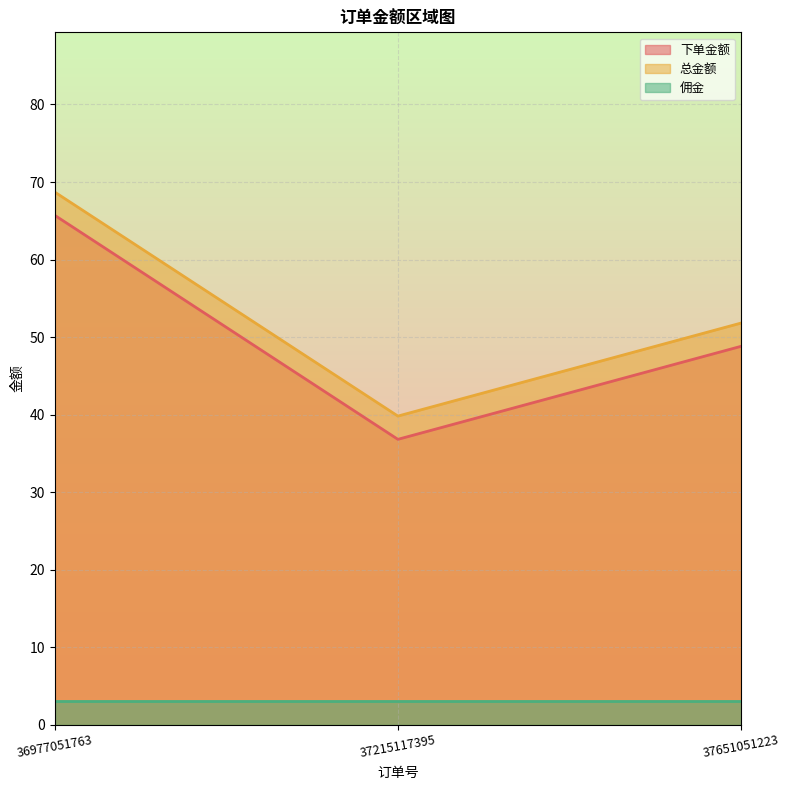

What is the maximum value shown in the chart?

68.7